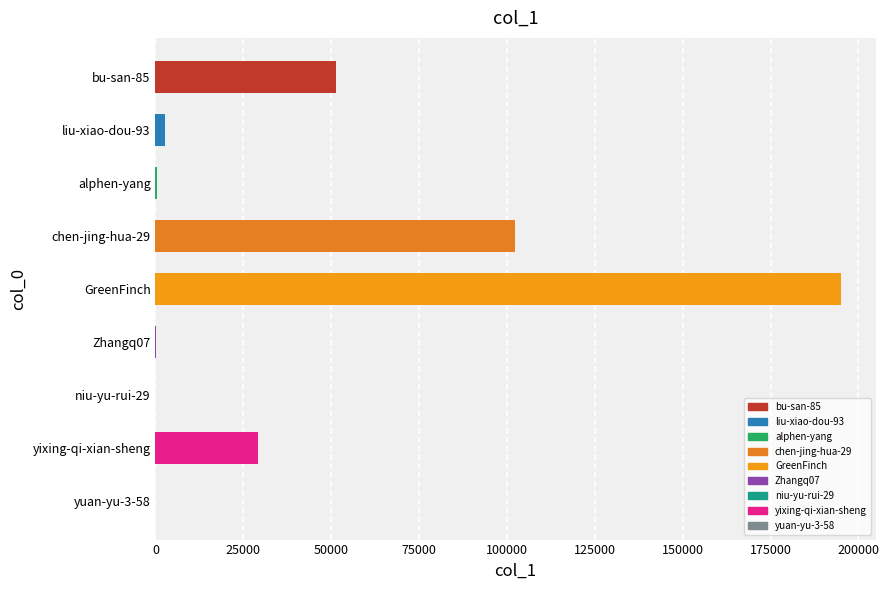

What is the label of the 6th bar from the right?

chen-jing-hua-29